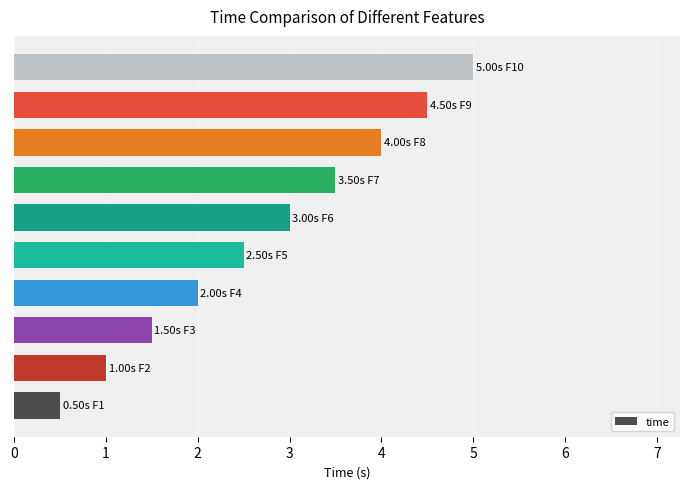

Reading bottom to top, what are all the values shown in this chart?

0.5	1.0	1.5	2.0	2.5	3.0	3.5	4.0	4.5	5.0